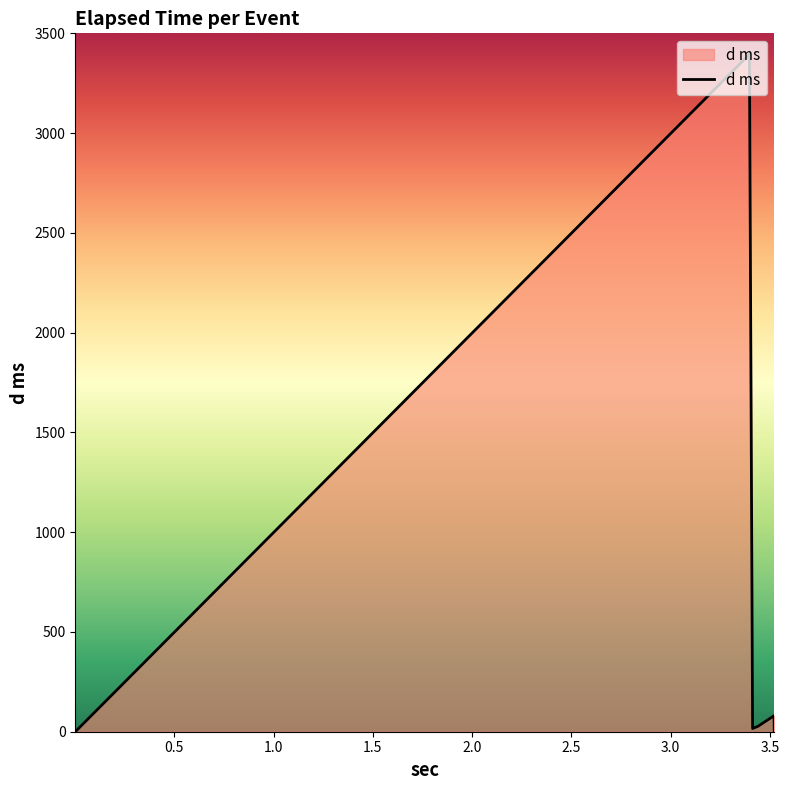

What is the difference between the maximum and second lowest values?

3393.8